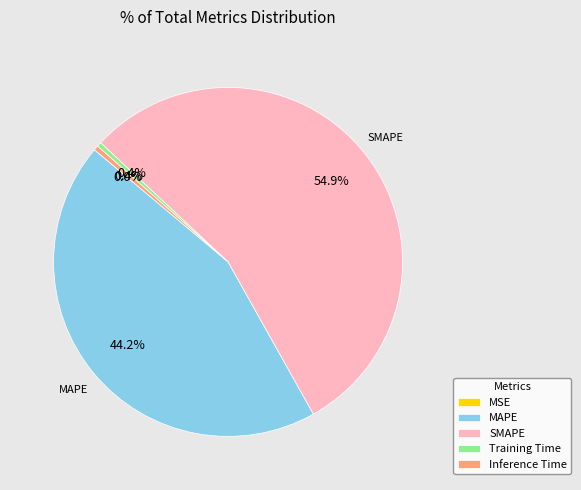

Which slice is the largest?

SMAPE